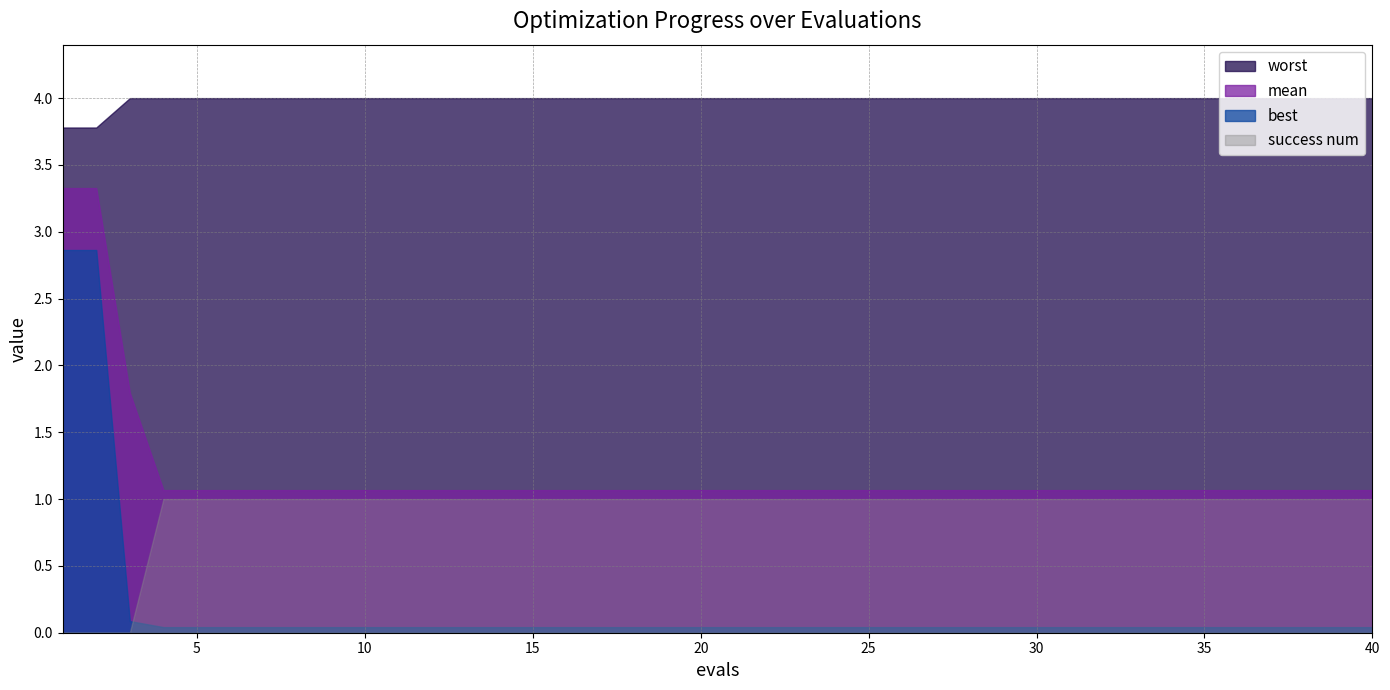

List the series in order of their peak value, lowest first.

success num, best, mean, worst